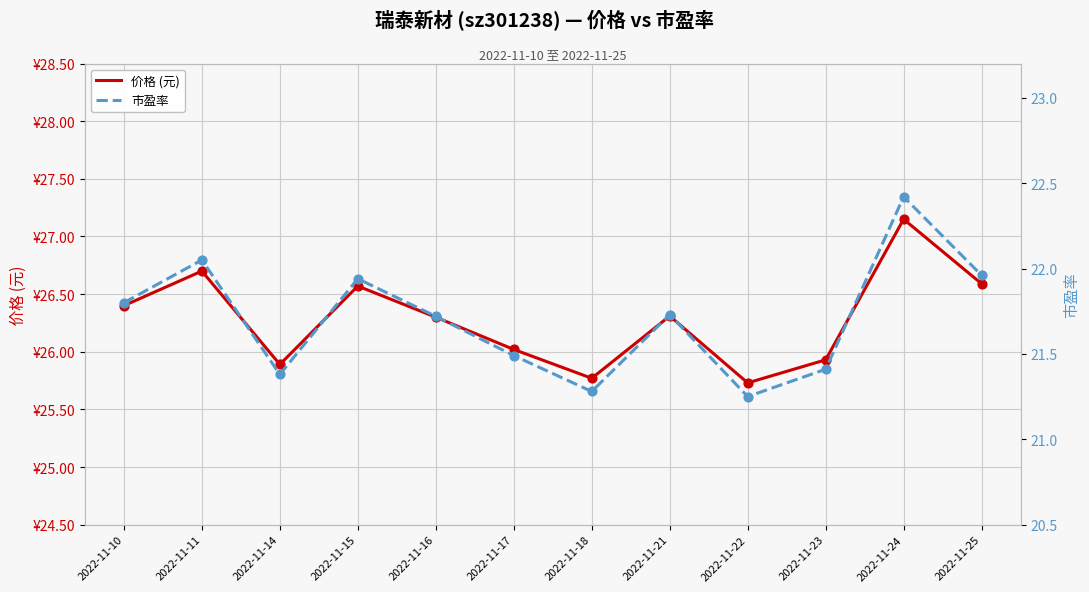

Which series contains the highest Y value?

价格 (元)